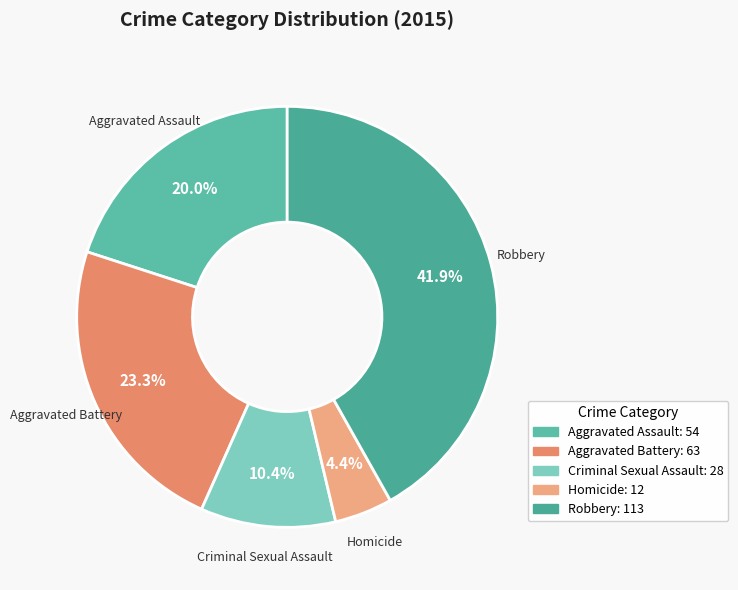

Combined, do Robbery and Aggravated Battery account for over 50%?

Yes